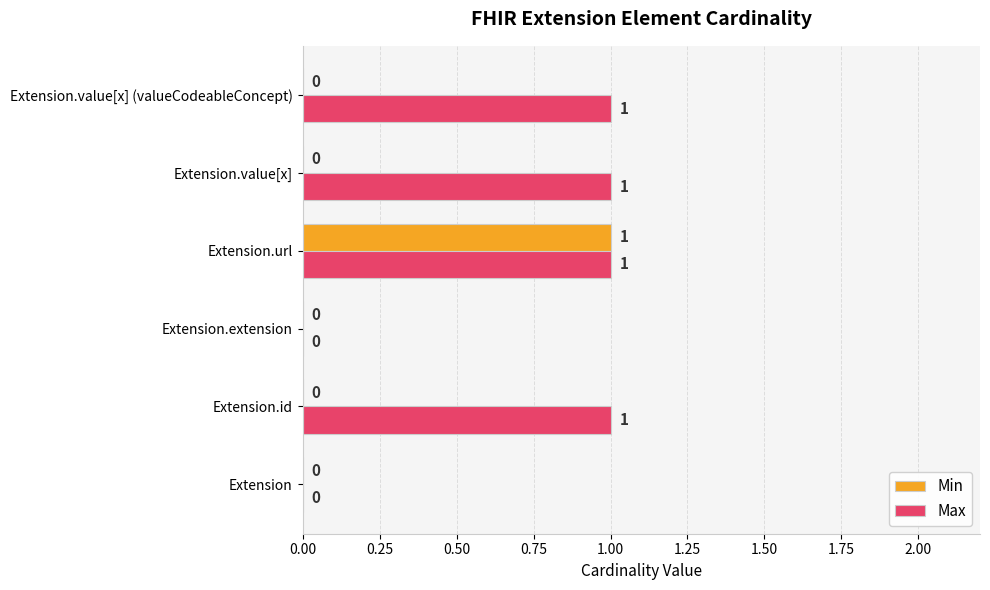

Is it true that Min equals -1 at Extension.extension?

False